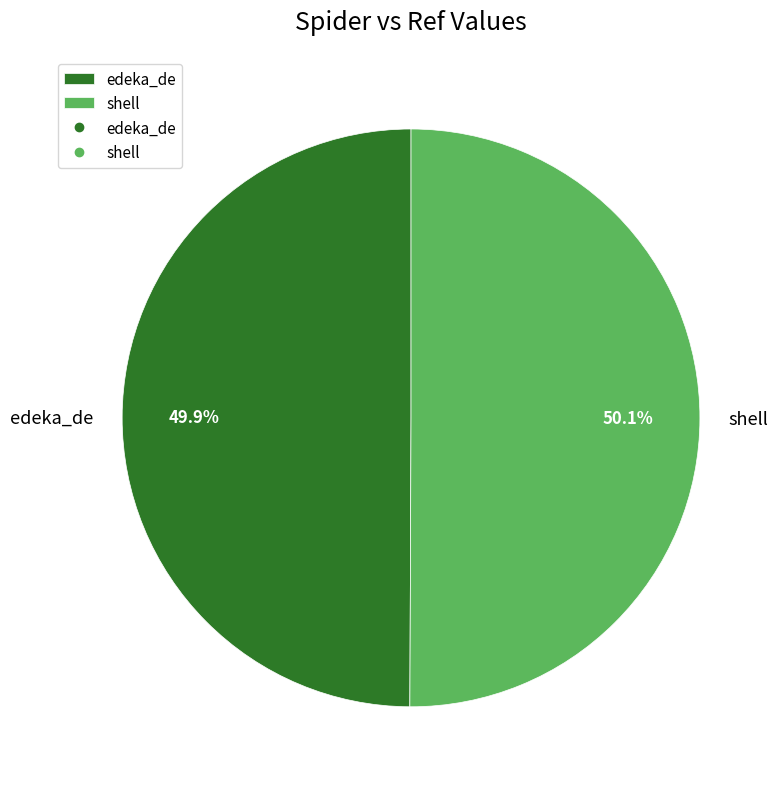

Is there a majority slice in this chart?

Yes